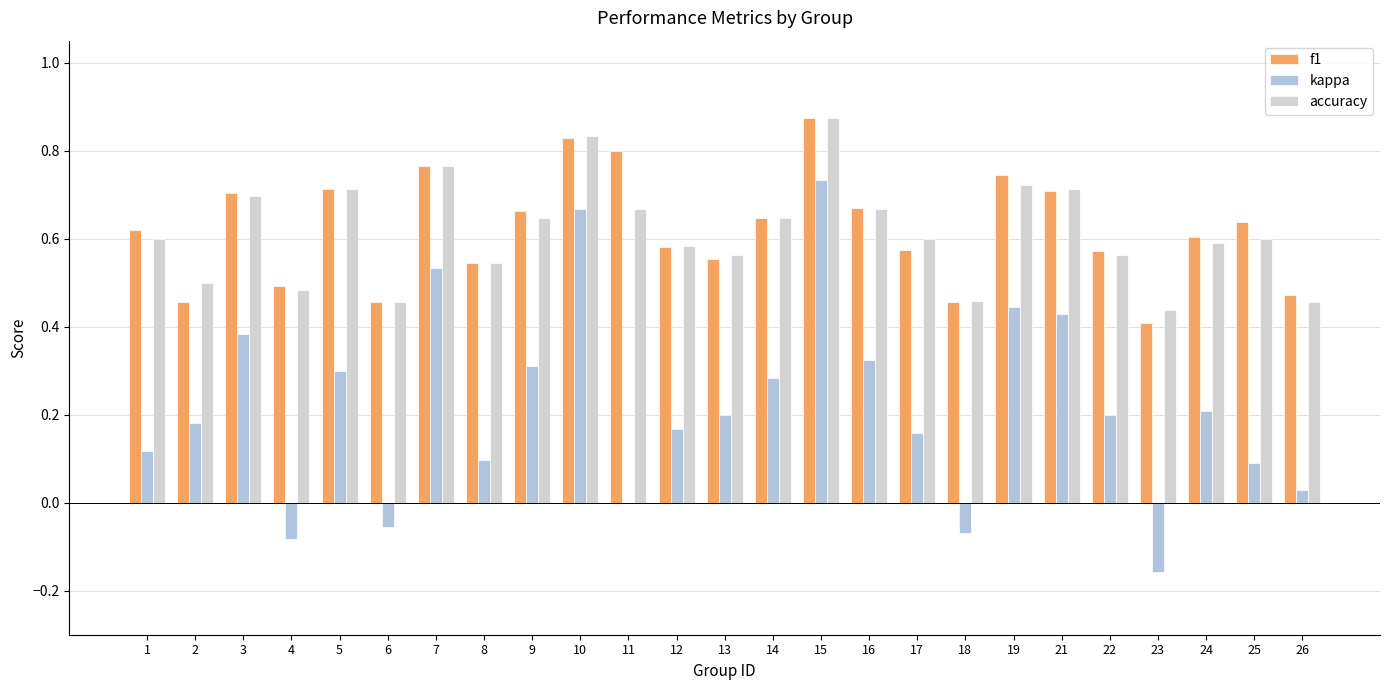

At which category is the sum across all series the highest?

15